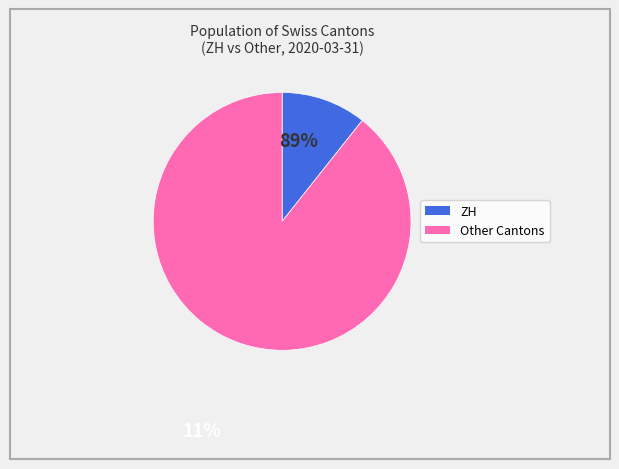

Does any single category account for the majority?

Yes